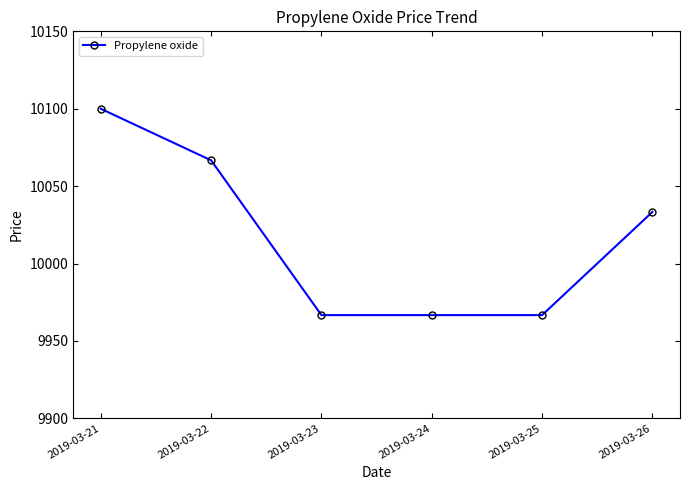

What is the difference between the values at 2019-03-23 and 2019-03-22?

100.0